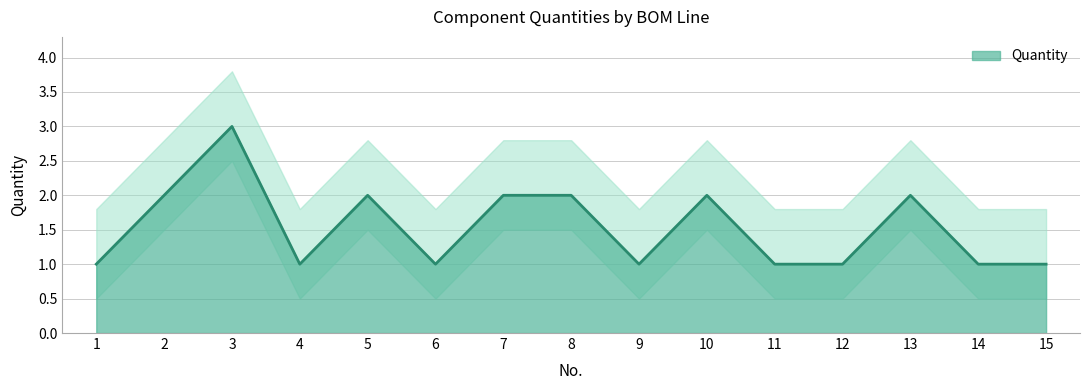

How many series are shown in this chart?

1